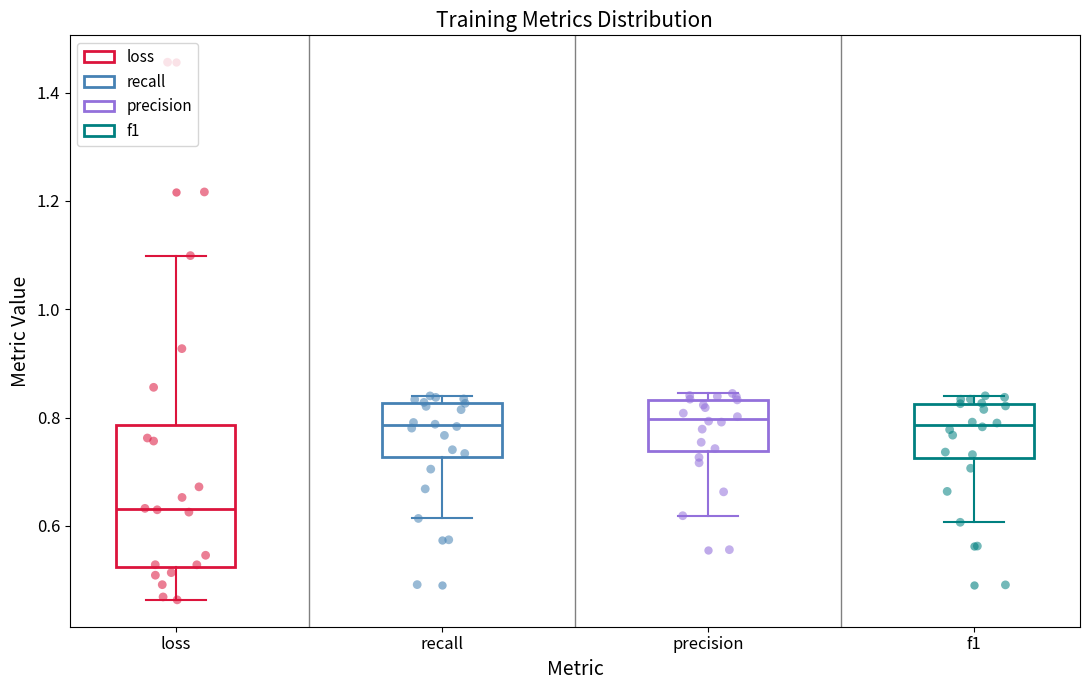

Comparing the boxes themselves (not the whiskers), which one is the tallest?

loss